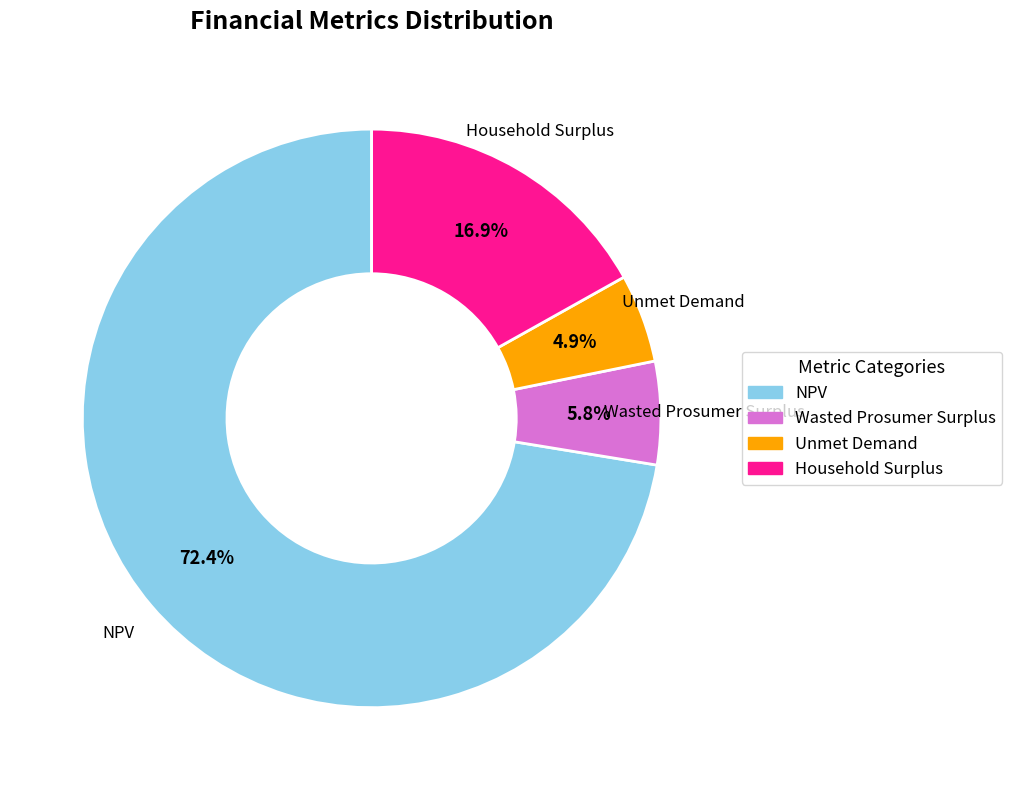

What is the smallest slice in the pie chart?

Unmet Demand